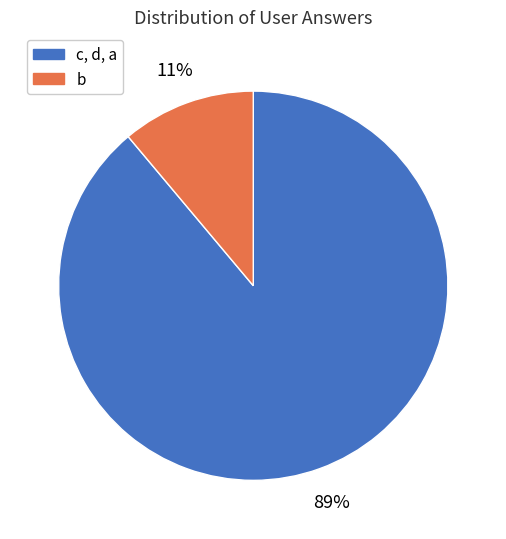

Does any single category account for the majority?

Yes